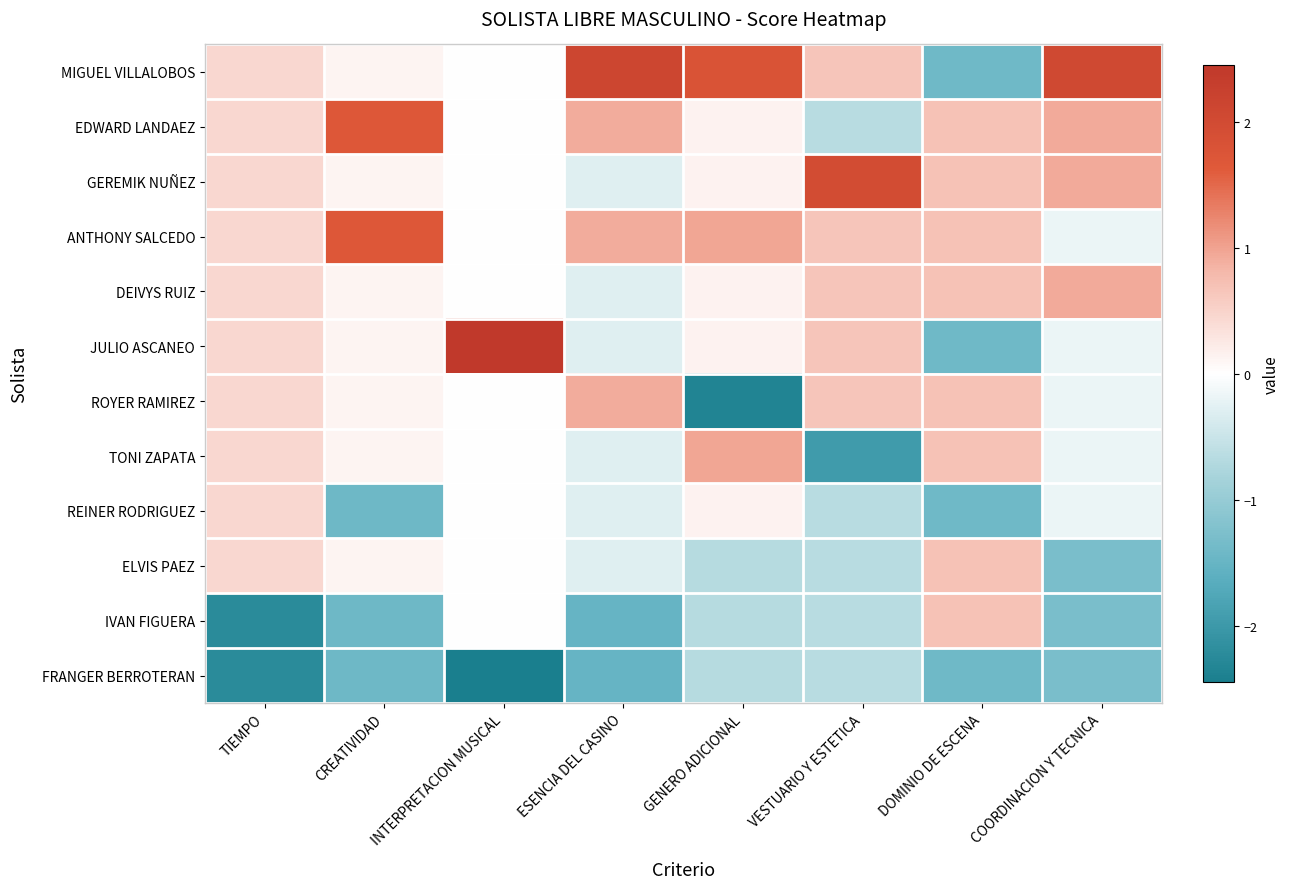

At which category is the sum across all series the highest?

TIEMPO